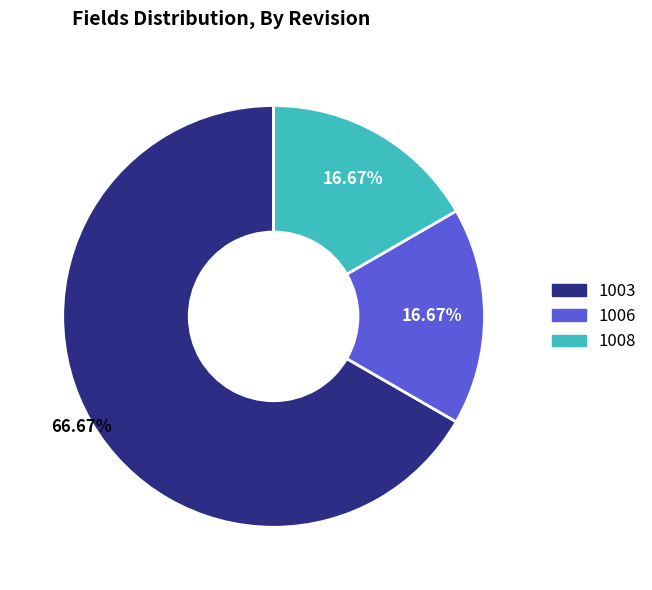

Does 1008 represent more than half of the total?

No